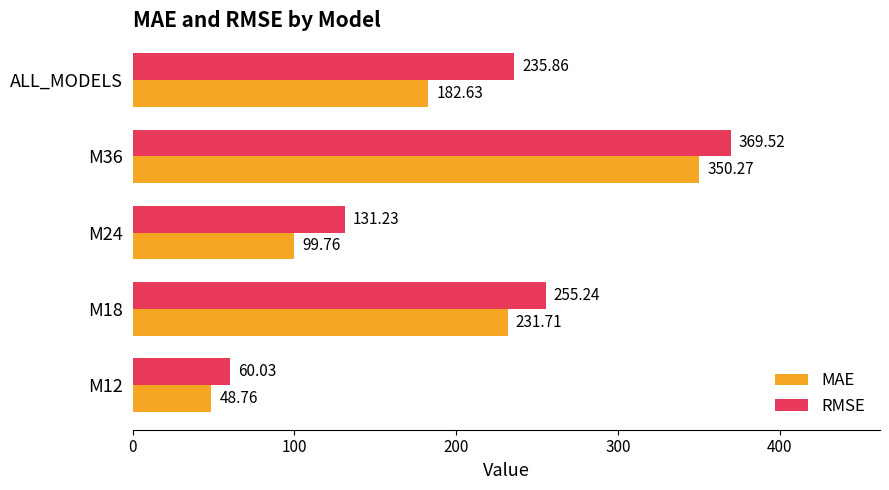

Where is MAE nearest to the value 199?

ALL_MODELS